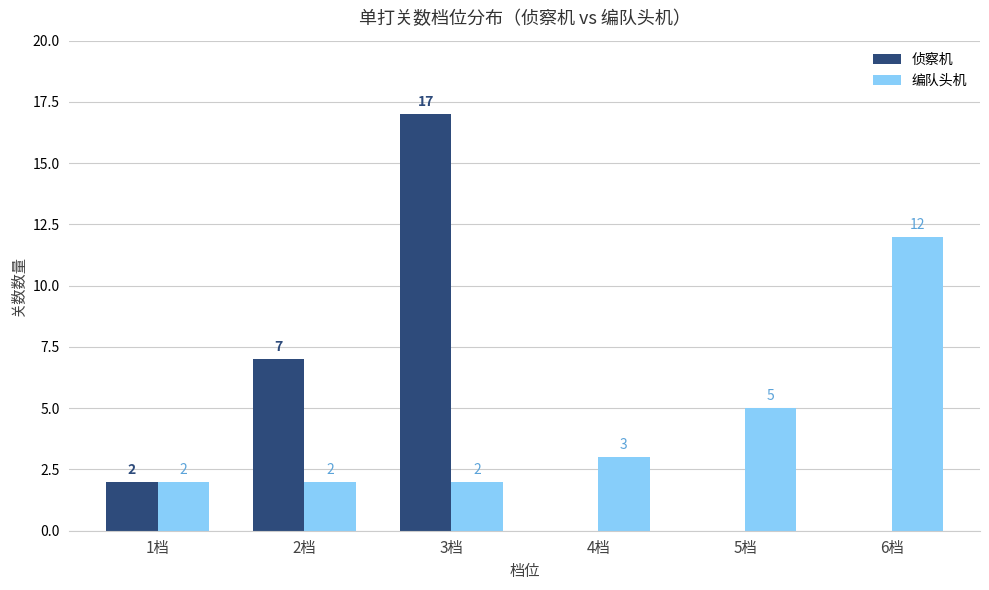

Is the value of 编队头机 at 1档 greater than the value of 侦察机 at 6档?

Yes